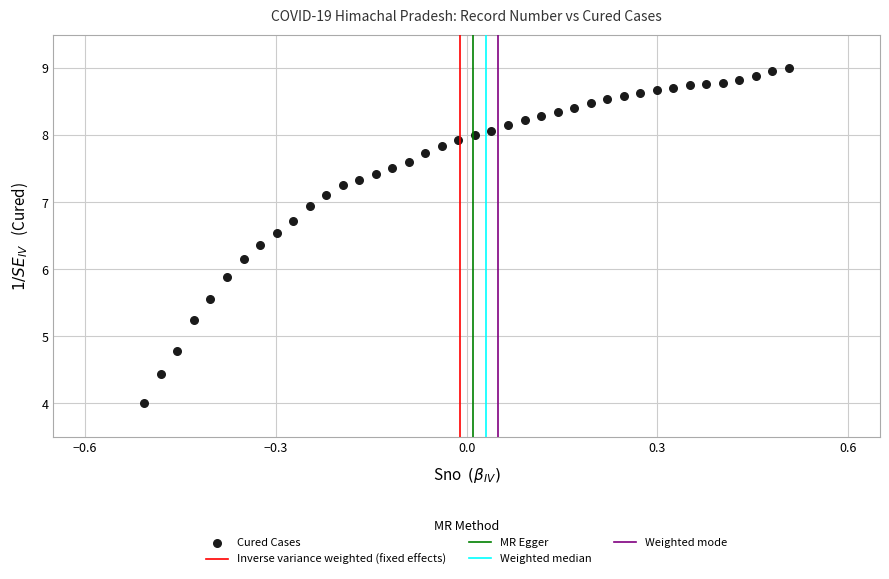

What is the range of Y values (max minus min)?

5.0